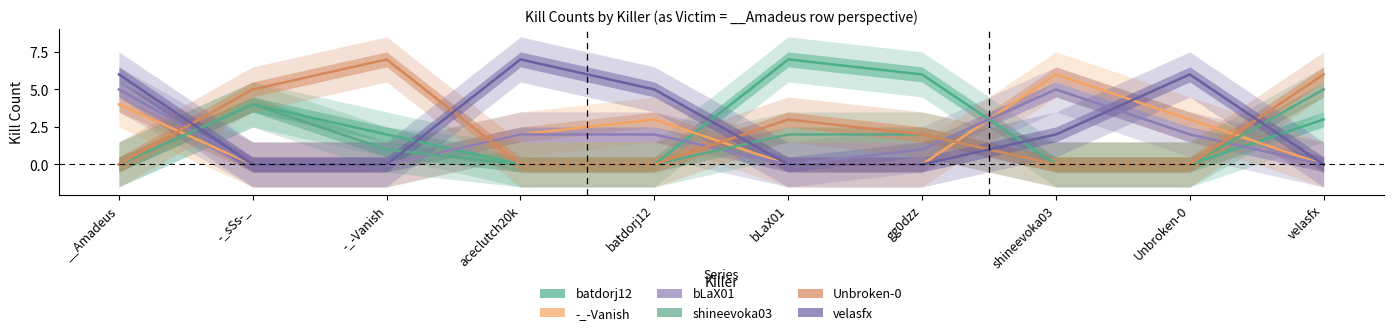

Is this an area chart (filled region under the line)?

No